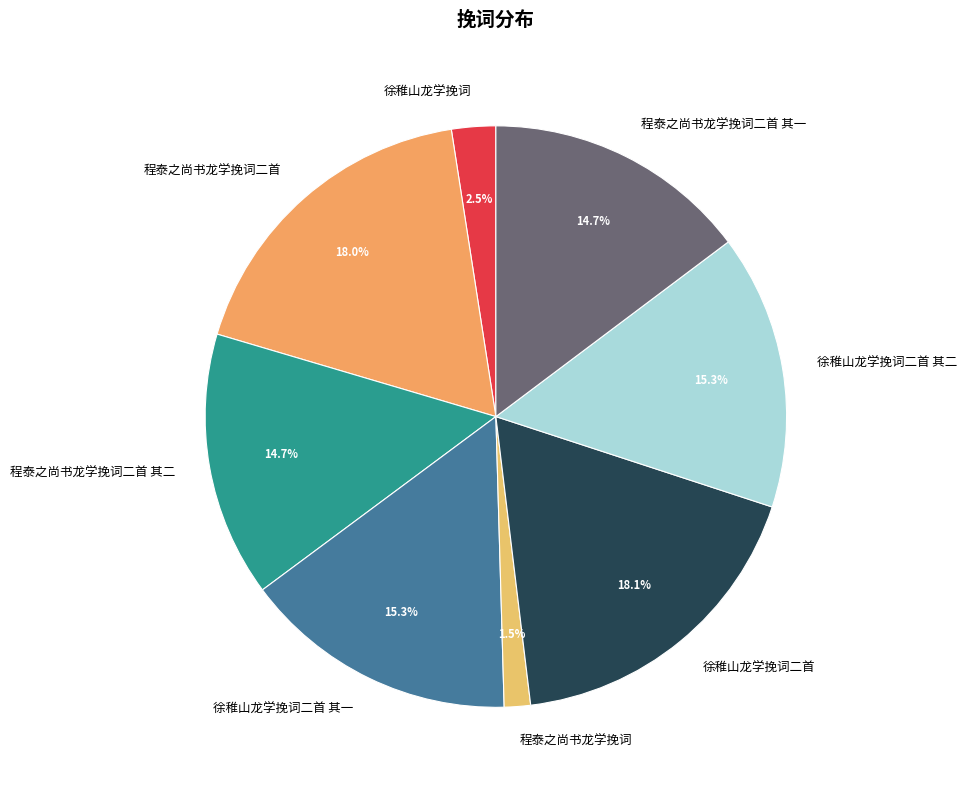

What percentage do 徐稚山龙学挽词 and 程泰之尚书龙学挽词二首 其一 together represent?

17.2%